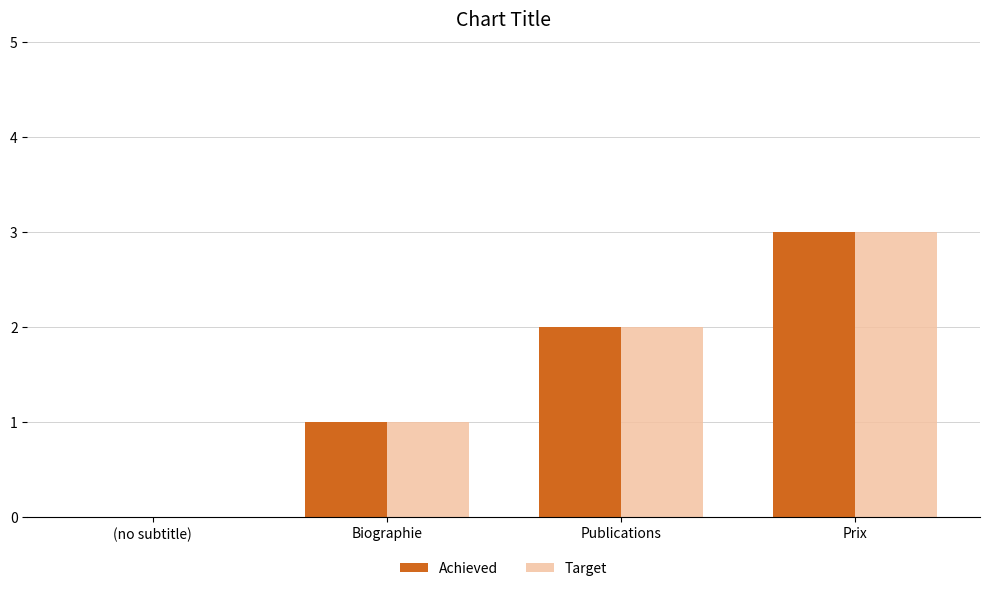

Count the number of categories in the chart.

4